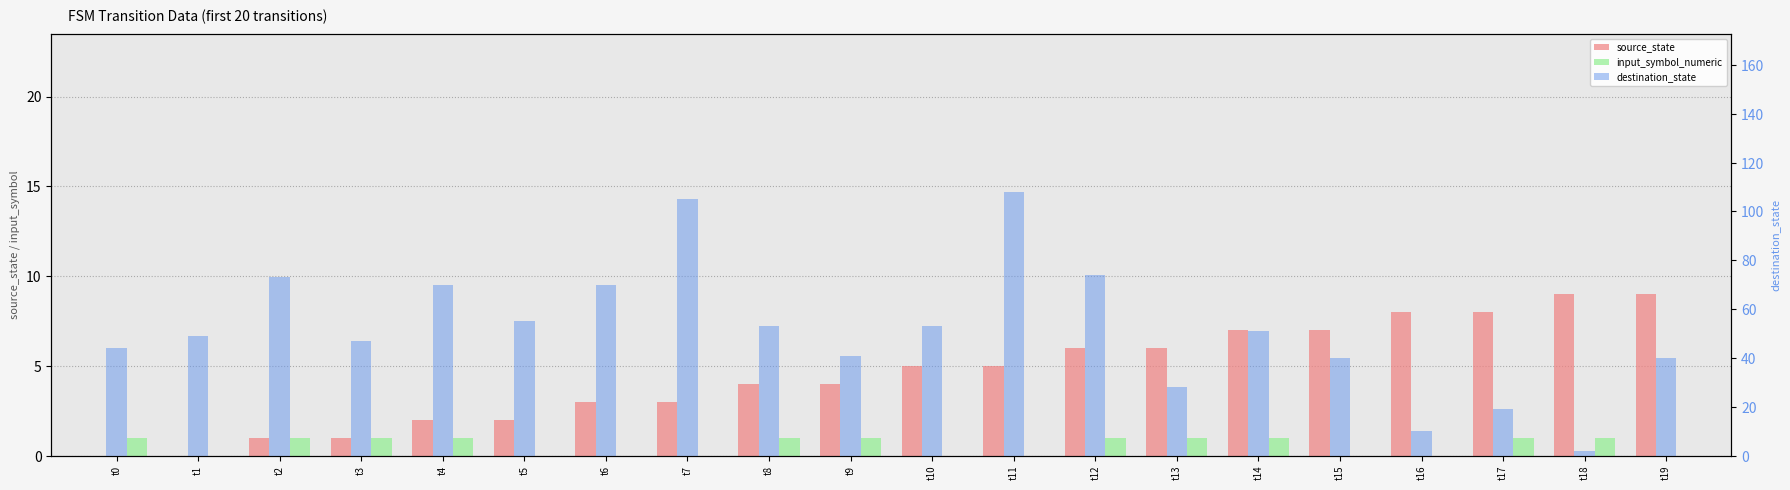

At which label does destination_state first exceed 51?

t2